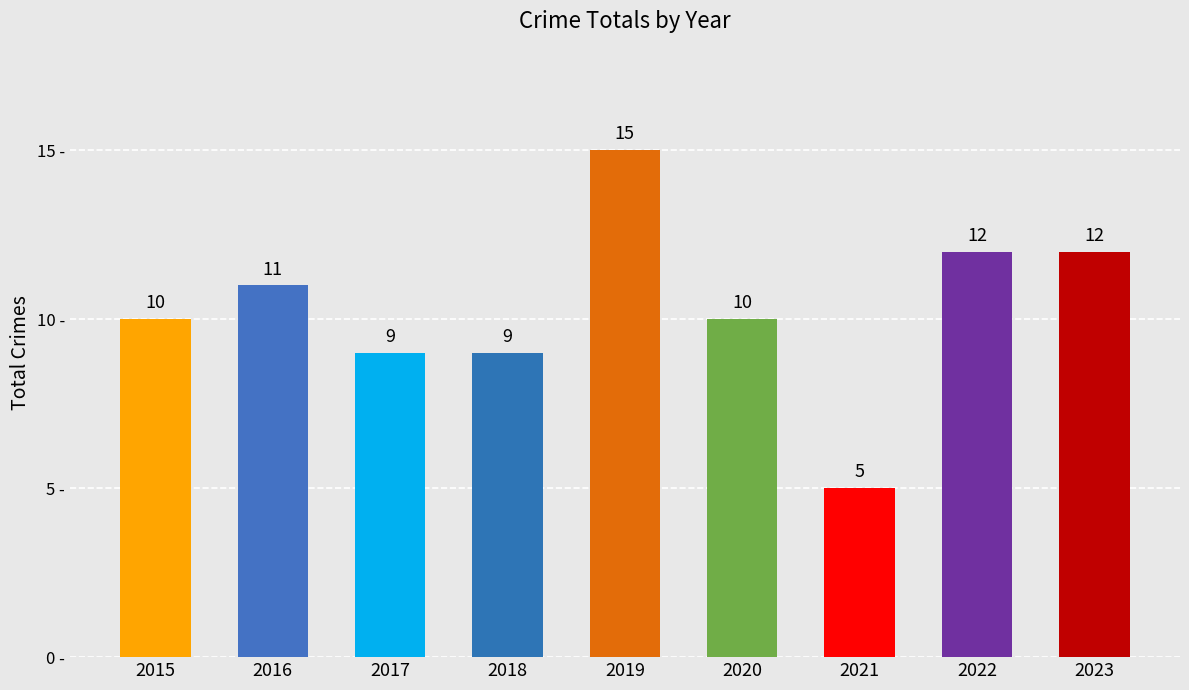

What is the average value?

10